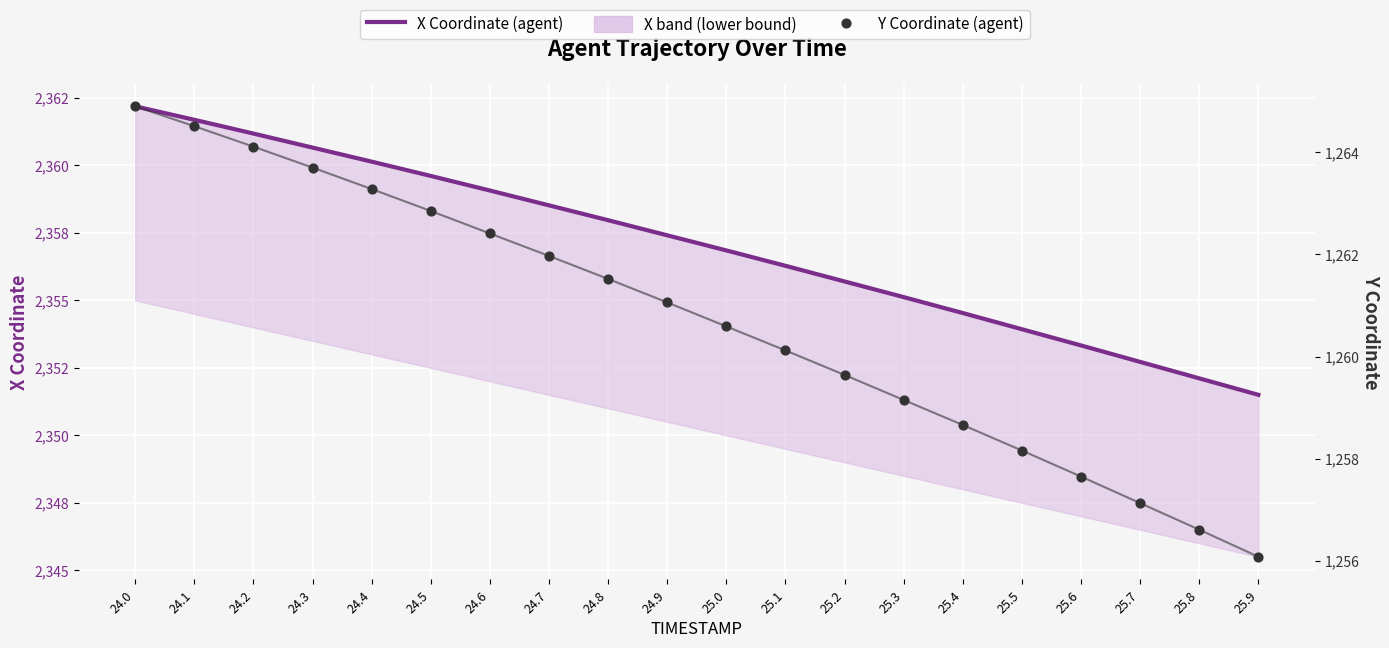

What is the total value across all series at 25.6?

3611.0